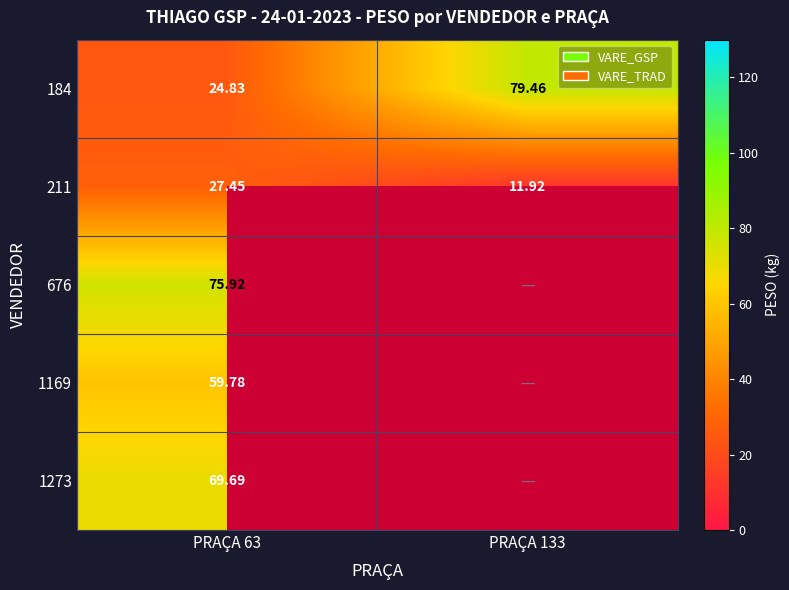

What is the difference between the 184 values at PRAÇA 133 and PRAÇA 63?

54.6